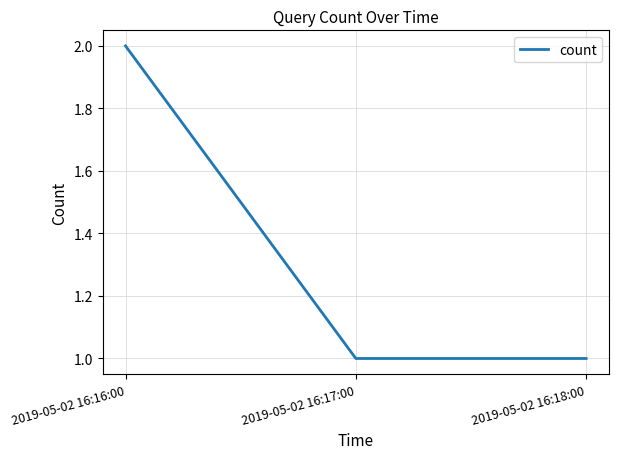

At which category does the chart reach its peak across all series?

2019-05-02 16:16:00